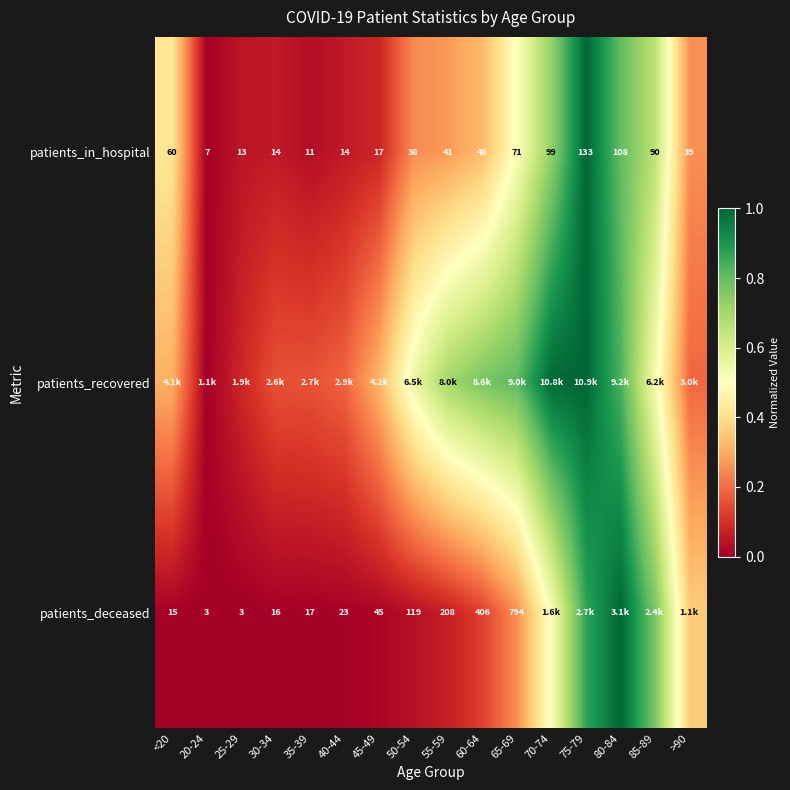

Is the value of patients_deceased at 45-49 greater than the value of patients_in_hospital at 70-74?

No